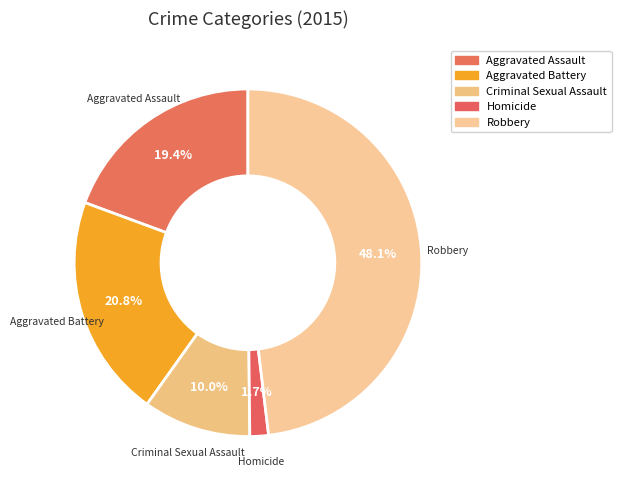

How many segments does this pie chart have?

5